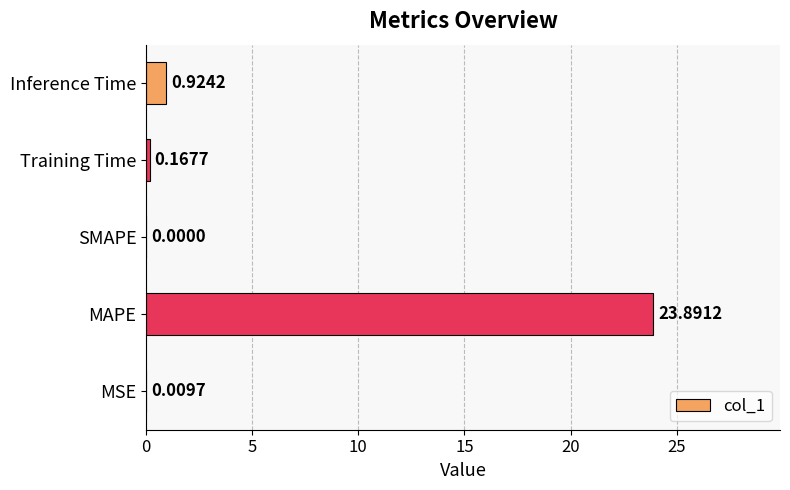

Which has a higher value, MAPE or SMAPE?

MAPE